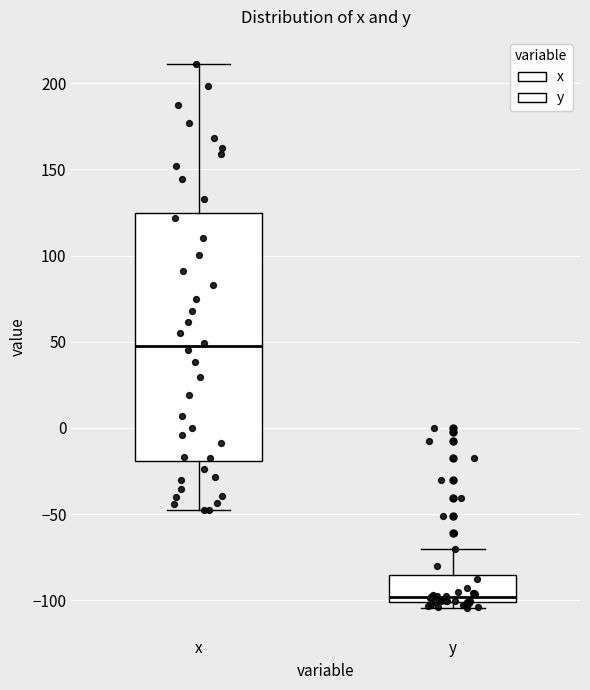

Reading left to right, read every box against the y-axis: the position of its median line, the range the box covers, and the ends of its whiskers. The values are not printed on the chart, so give them approximately, as read against the axis.

x: median 45, box -20 to 125, whiskers -45 to 210
y: median -100 (just above the box's lower edge), box -100 to -85, whiskers -105 to -70